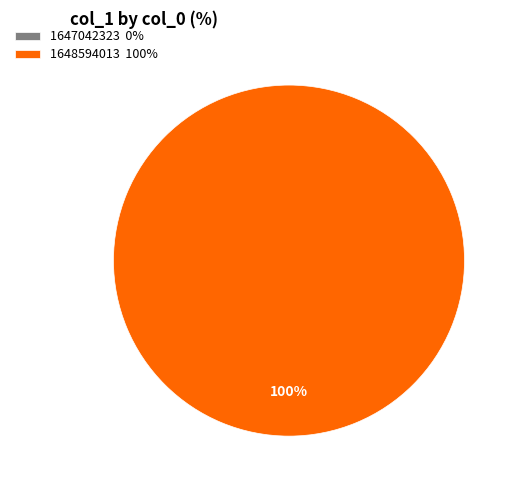

Which has a higher value, 1647042323 or 1648594013?

1648594013